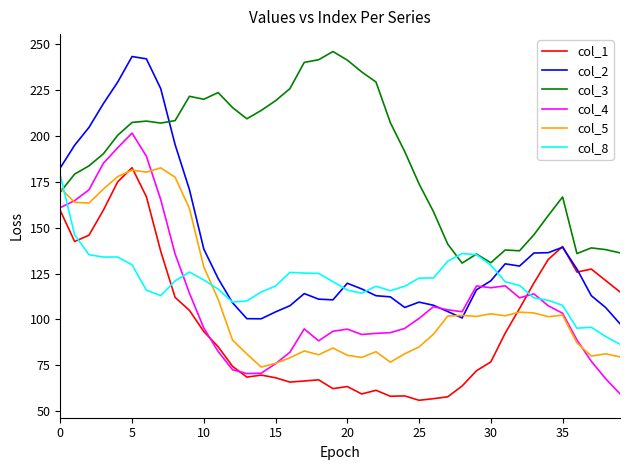

Which series has the largest total across all categories?

col_3